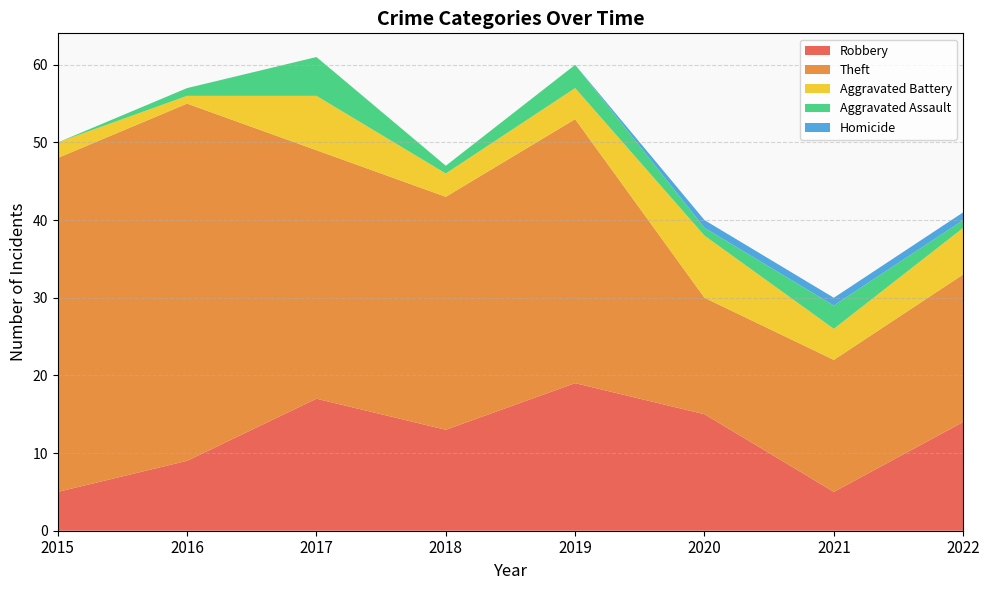

Reading left to right, what are all the values shown in this chart?

Robbery: 2015=5	2016=9	2017=17	2018=13	2019=19	2020=15	2021=5	2022=14
Theft: 2015=43	2016=46	2017=32	2018=30	2019=34	2020=15	2021=17	2022=19
Aggravated Battery: 2015=2	2016=1	2017=7	2018=3	2019=4	2020=8	2021=4	2022=6
Aggravated Assault: 2015=0	2016=1	2017=5	2018=1	2019=3	2020=1	2021=3	2022=1
Homicide: 2015=0	2016=0	2017=0	2018=0	2019=0	2020=1	2021=1	2022=1